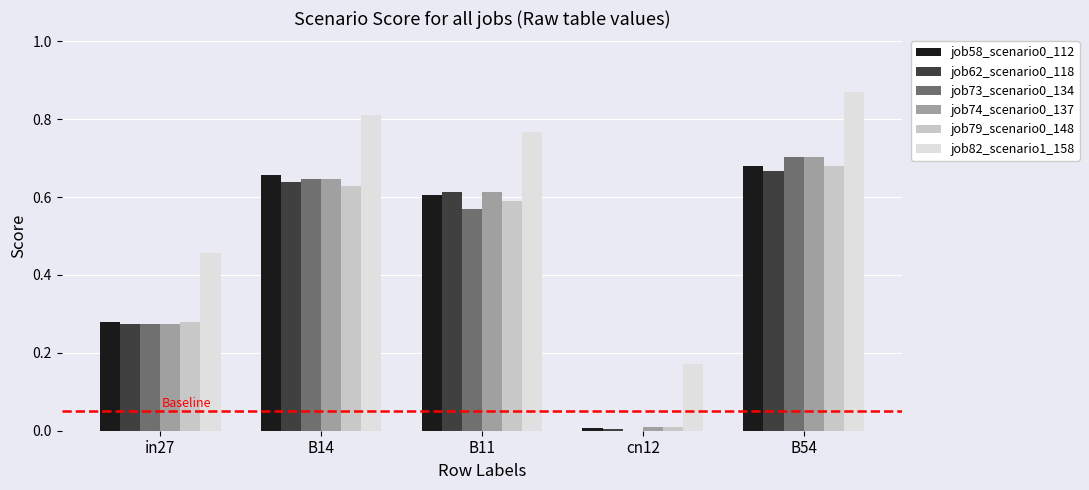

Which category has the highest value across all series?

B54